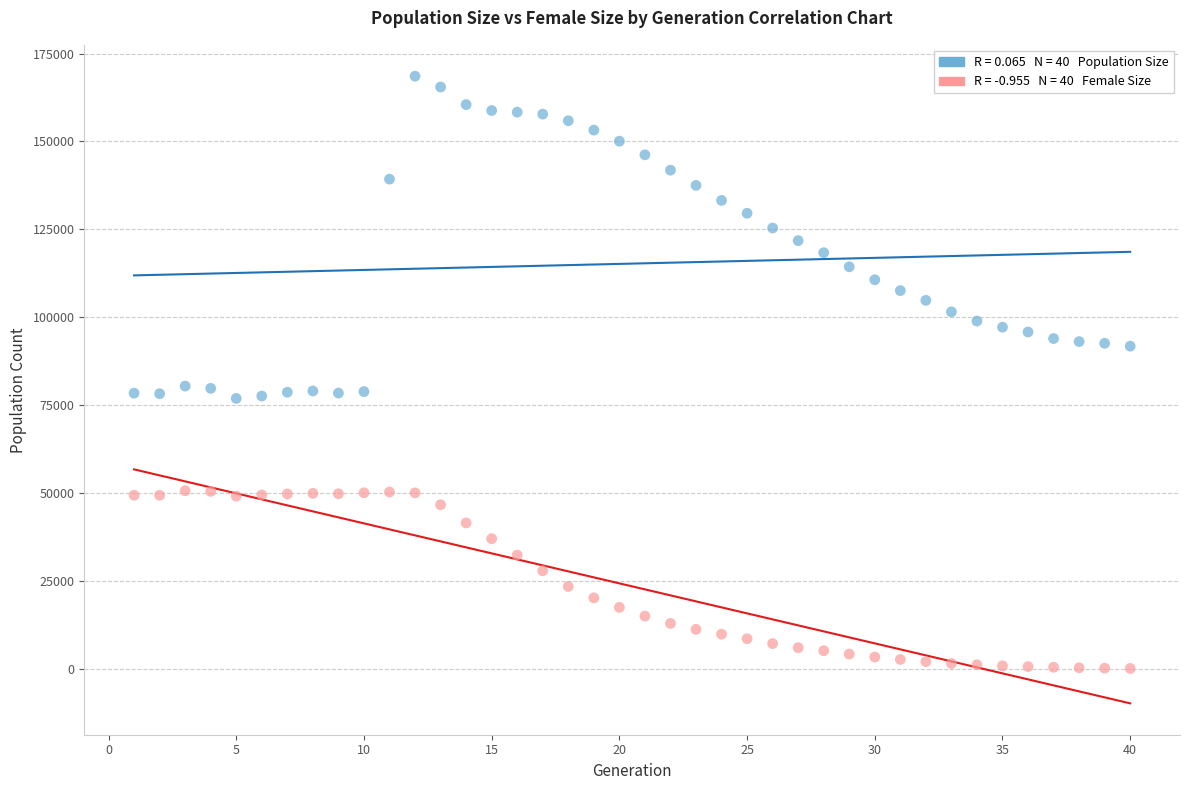

Across all data points, what is the range of X values (max minus min)?

39